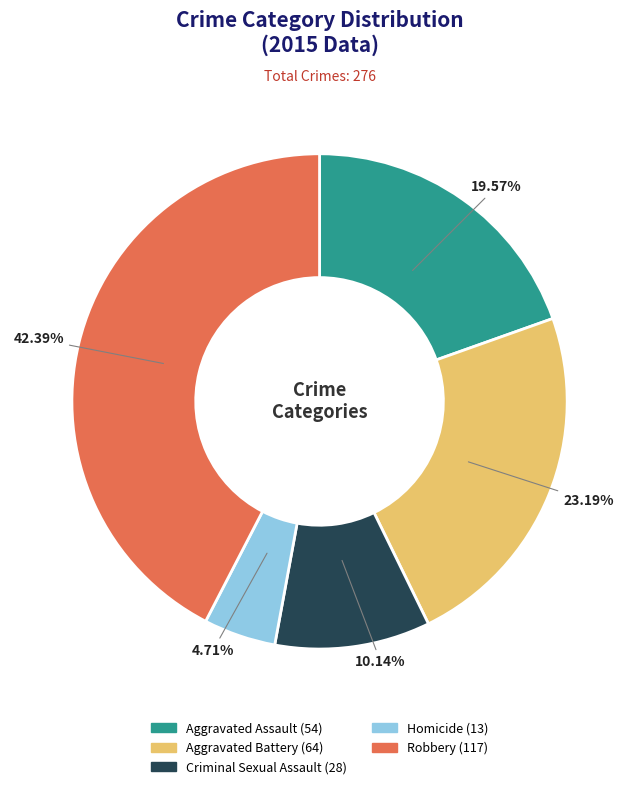

Which has a higher value, Aggravated Battery or Aggravated Assault?

Aggravated Battery